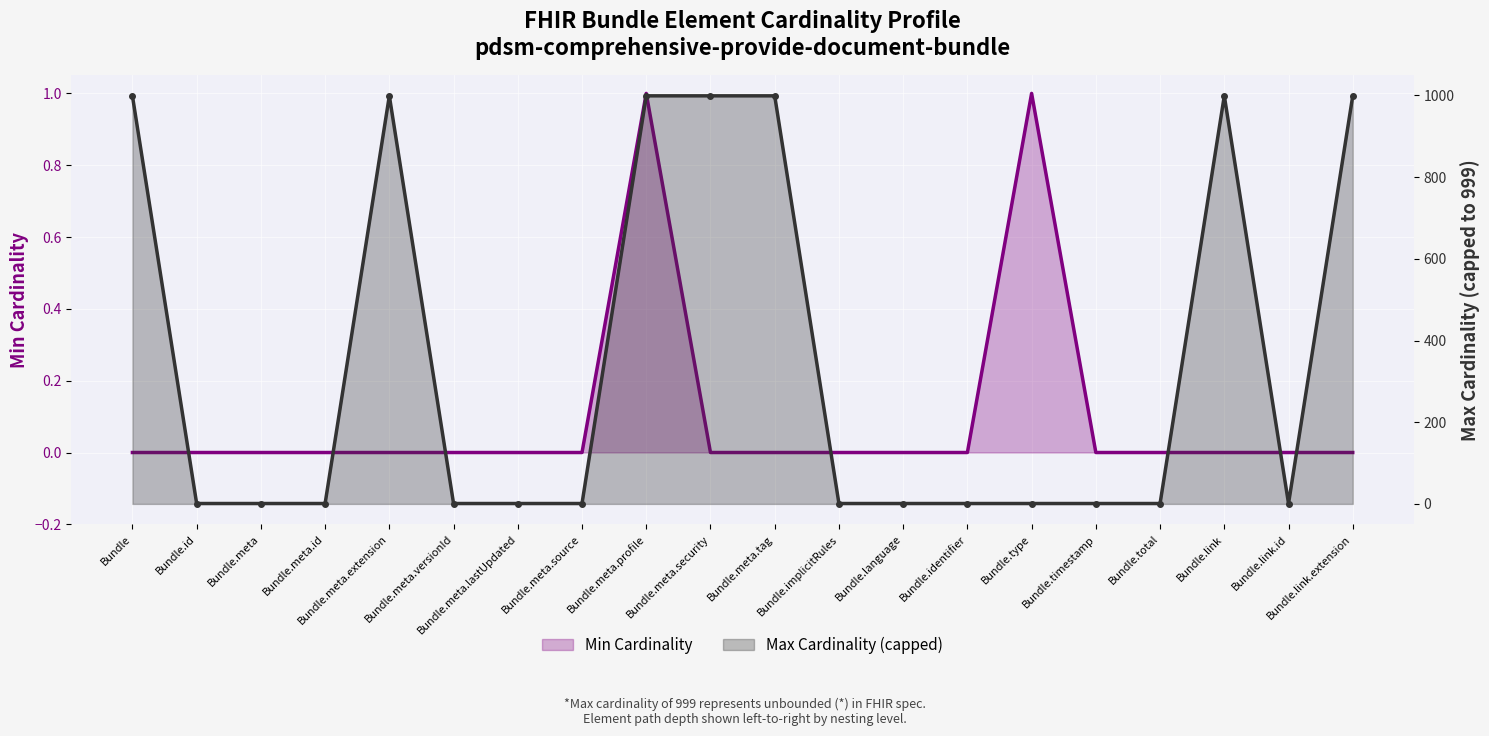

What position from the right is Bundle?

20